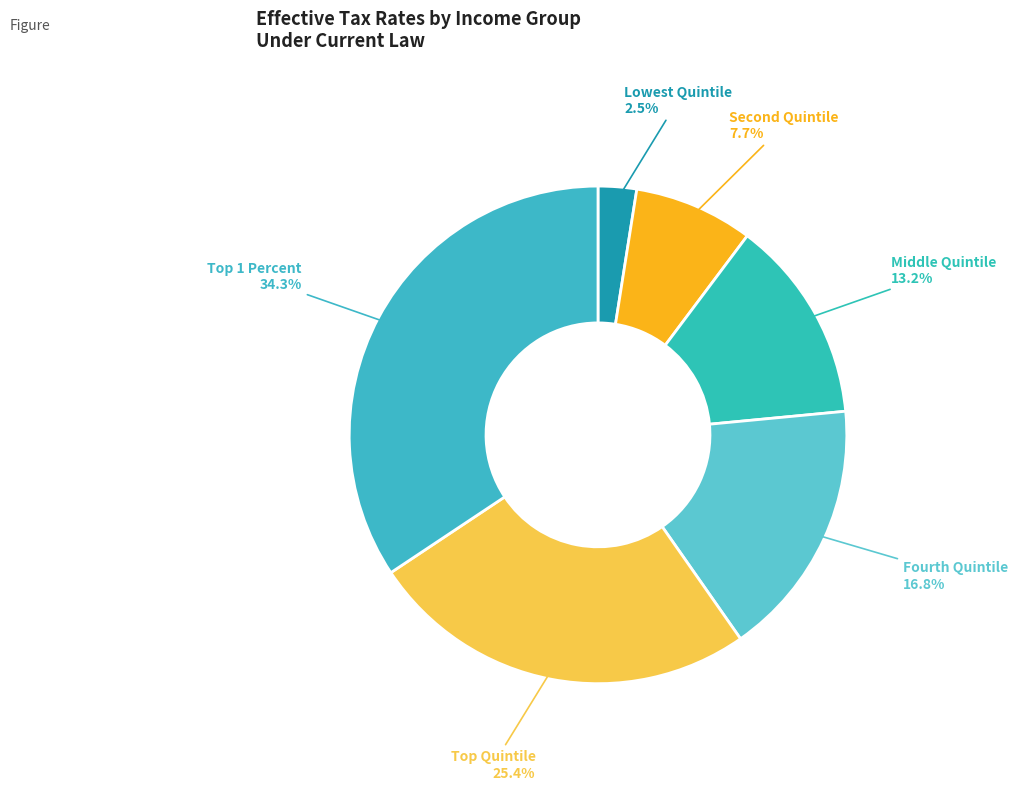

What is the largest slice in the pie chart?

Top 1 Percent